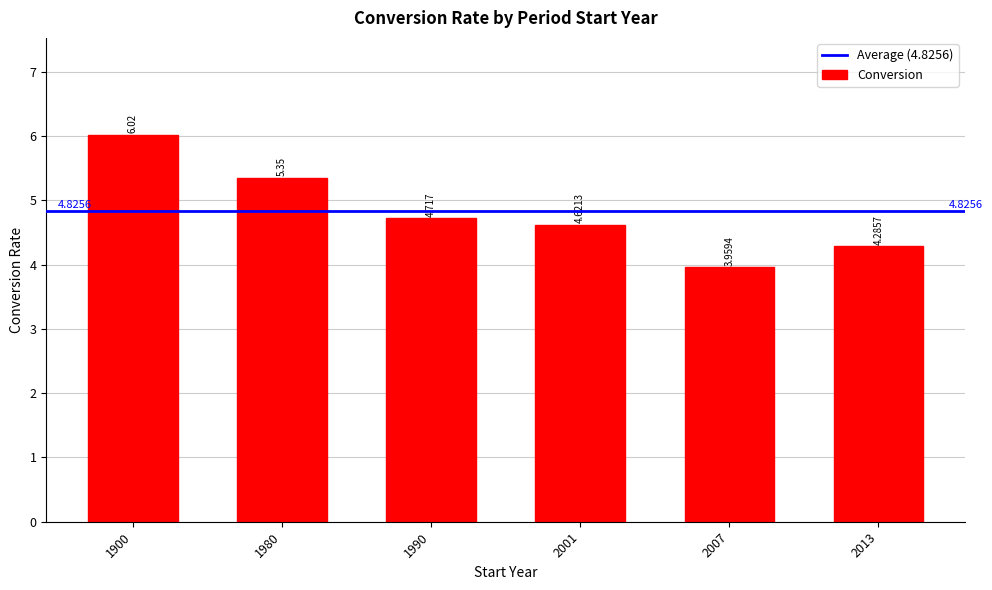

Which has a higher value, 2013 or 2007?

2013